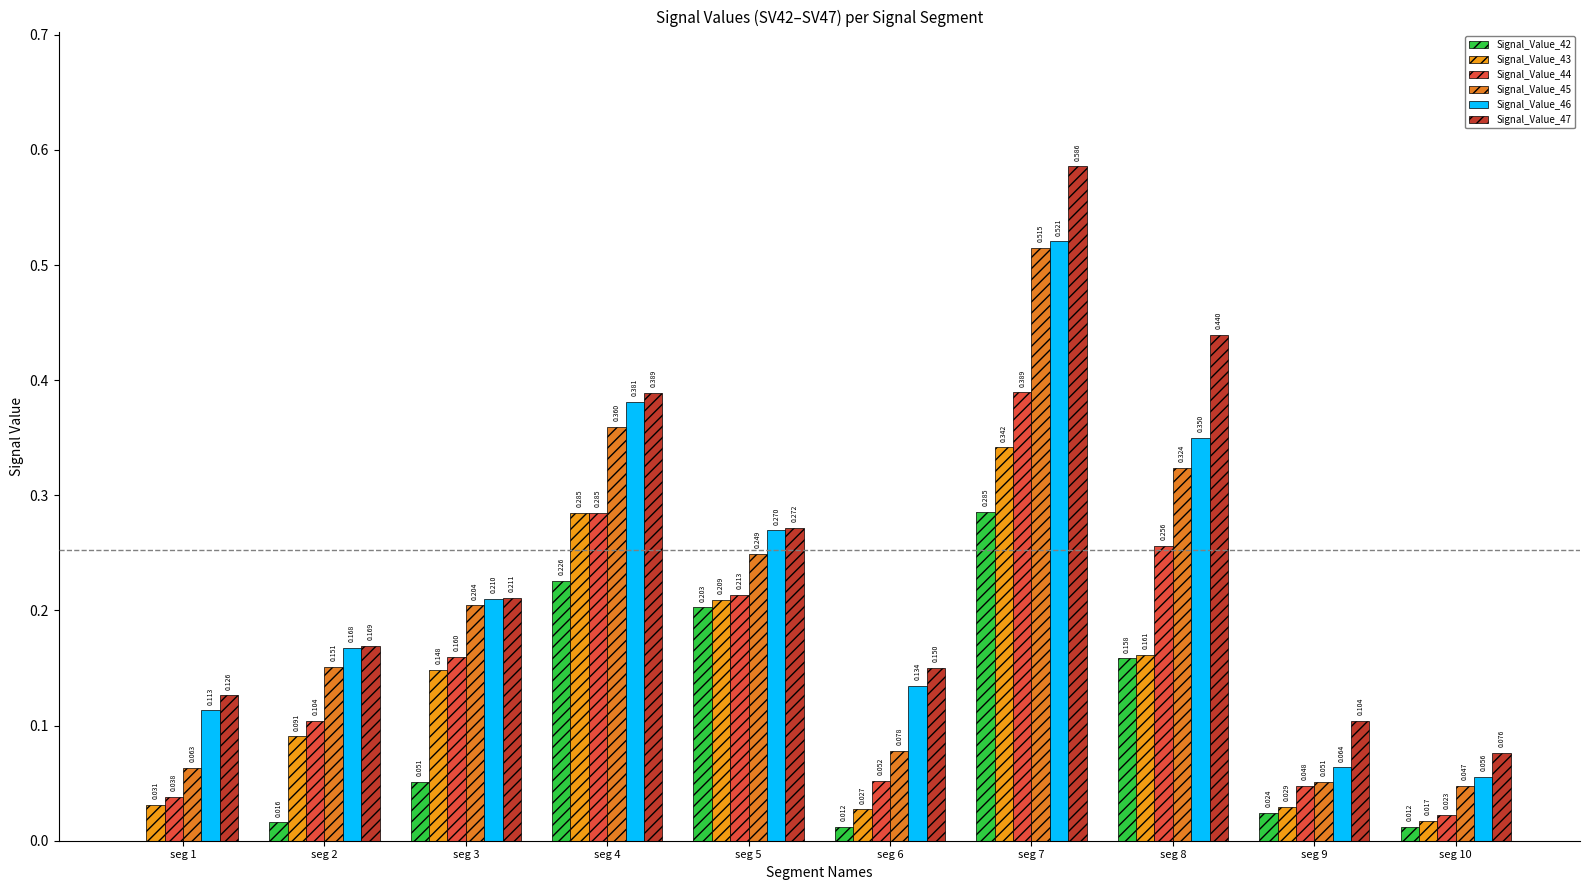

What is the total value across all series at seg 7?

2.6